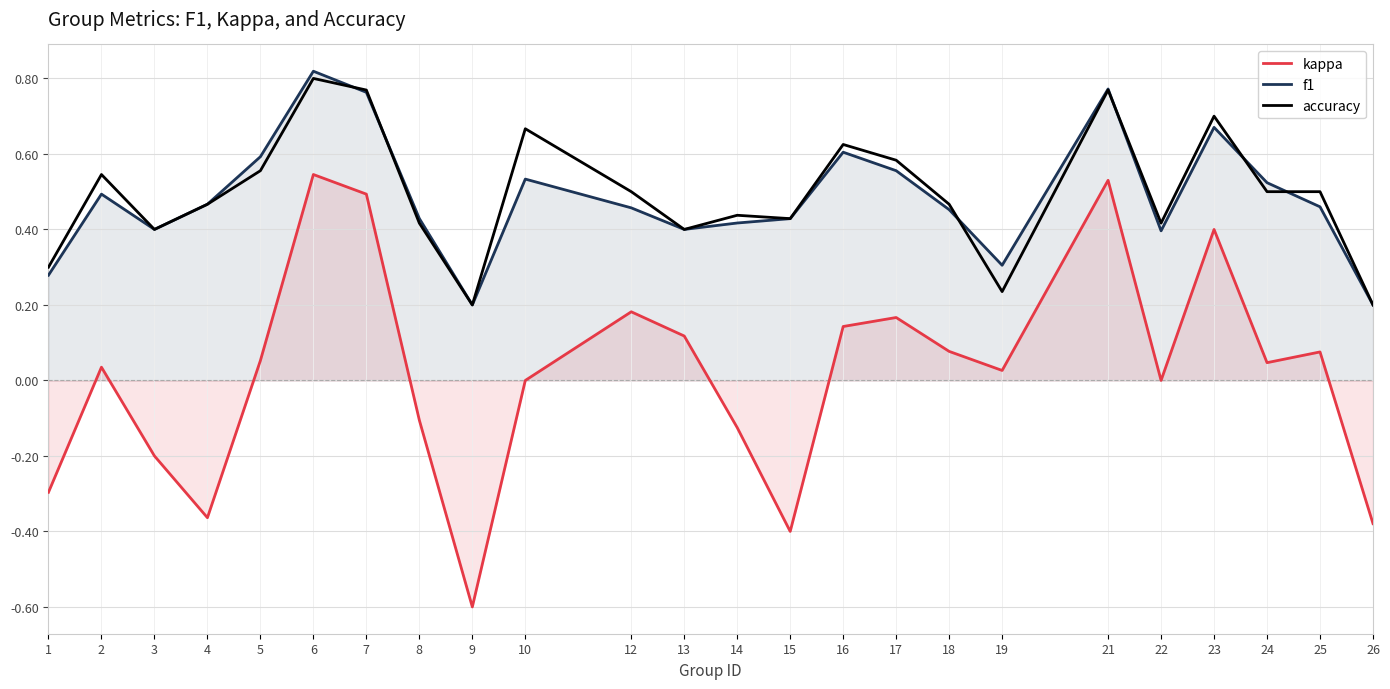

Which category has the highest value across all series?

6